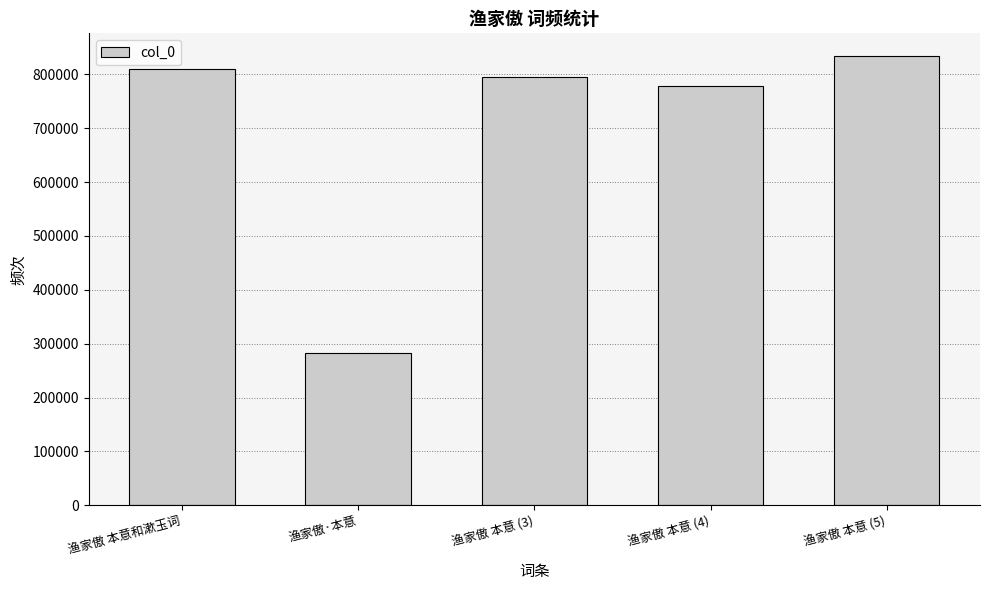

List the labels in order of value, smallest first.

渔家傲·本意, 渔家傲 本意 (4), 渔家傲 本意 (3), 渔家傲 本意和漱玉词, 渔家傲 本意 (5)